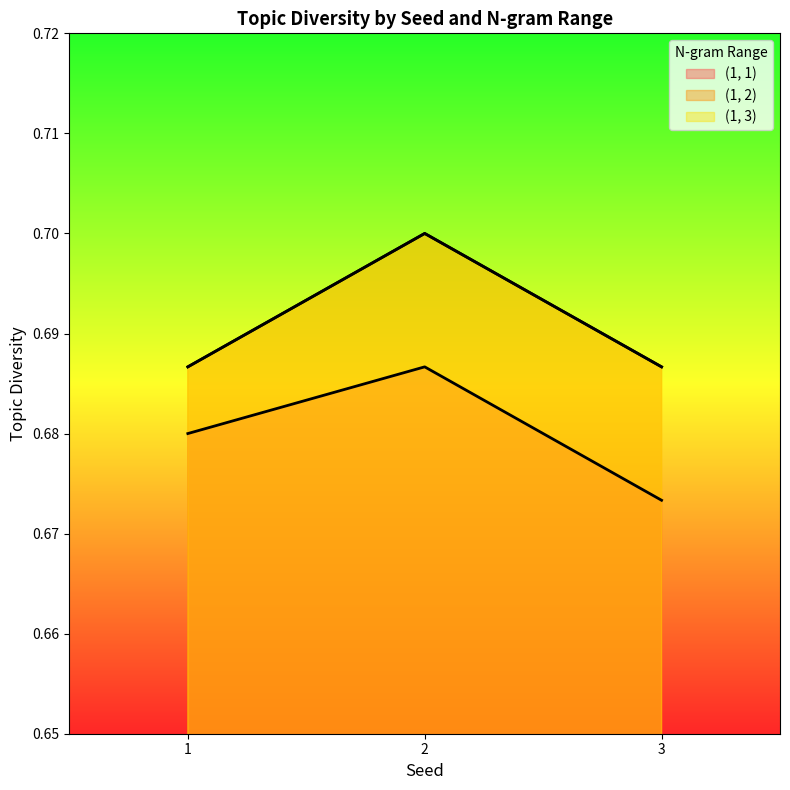

Between 1 and 2, which series saw the biggest shift?

(1, 2)